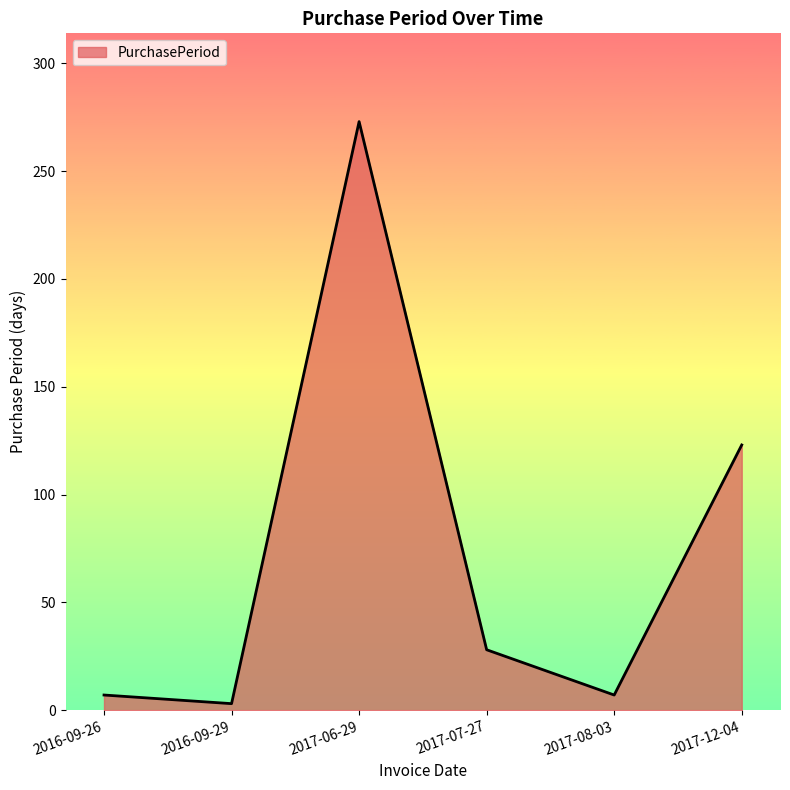

Where does the data first go above 28?

2017-06-29